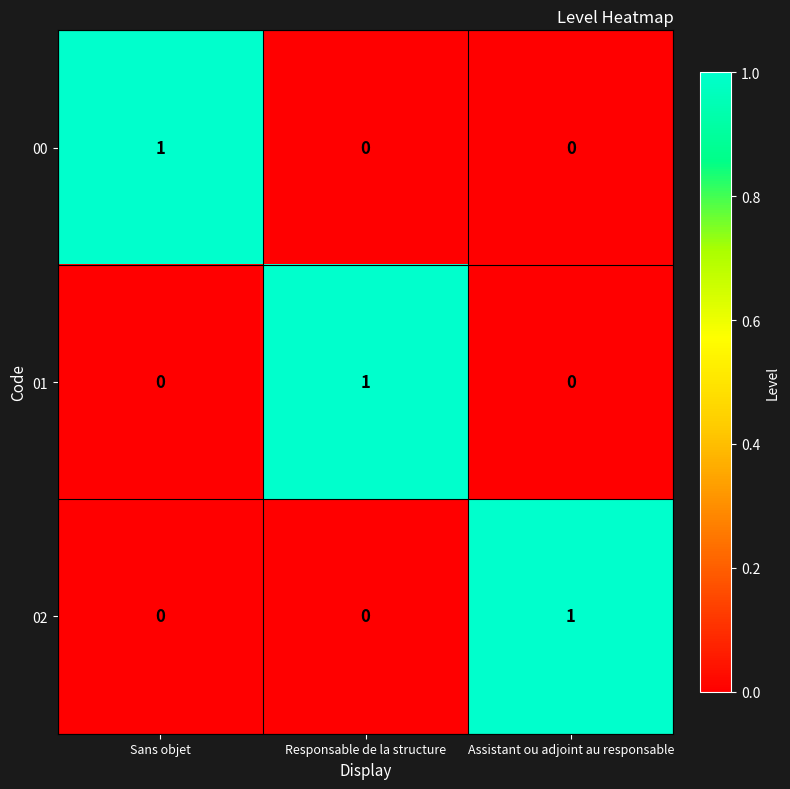

Reading left to right, extract all data points from this chart.

00: 1	0	0
01: 0	1	0
02: 0	0	1